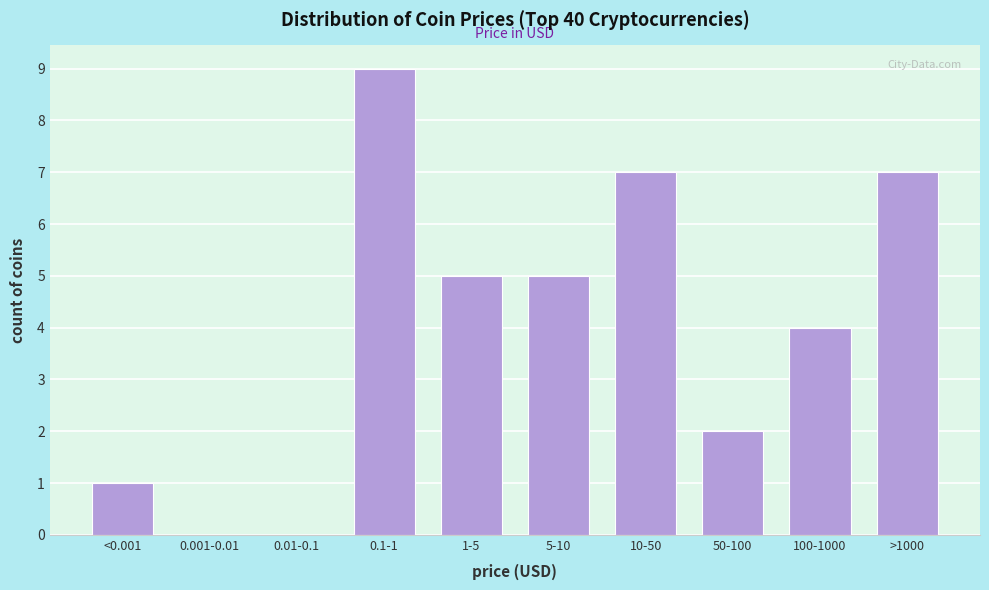

Reading left to right, transcribe all the data shown in this chart.

<0.001=1	0.001-0.01=0	0.01-0.1=0	0.1-1=9	1-5=5	5-10=5	10-50=7	50-100=2	100-1000=4	>1000=7